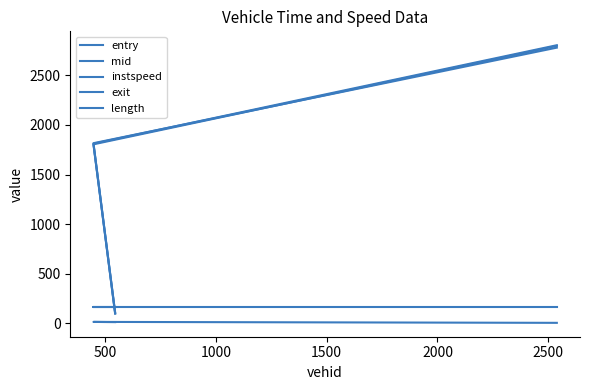

Is it true that instspeed equals 14.4 at 500?

True